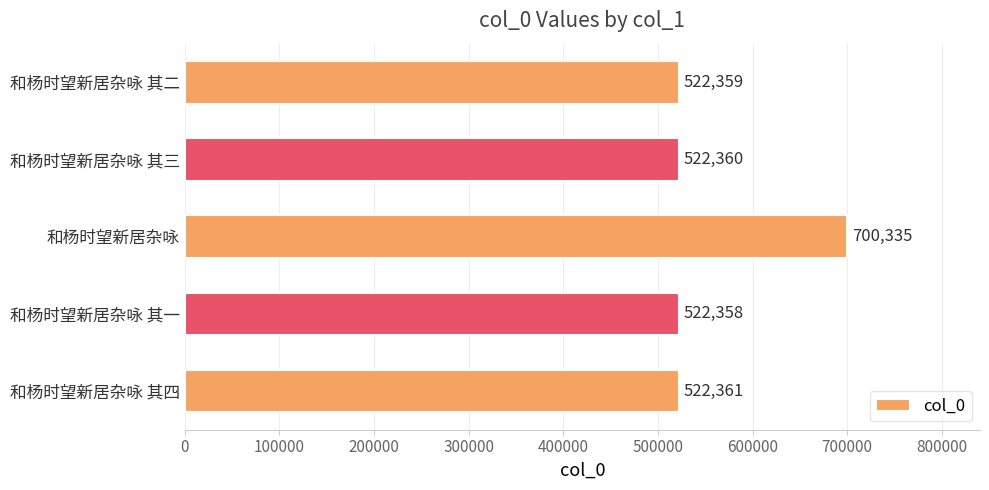

Which has a higher value, 和杨时望新居杂咏 其四 or 和杨时望新居杂咏 其二?

和杨时望新居杂咏 其四